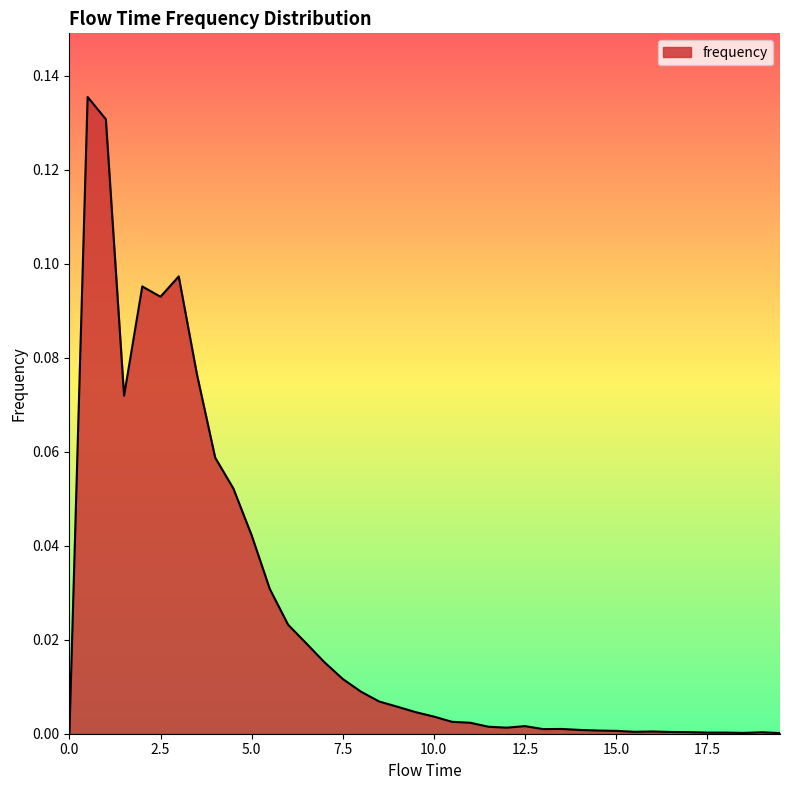

Does the chart display data point markers on the line(s)?

No